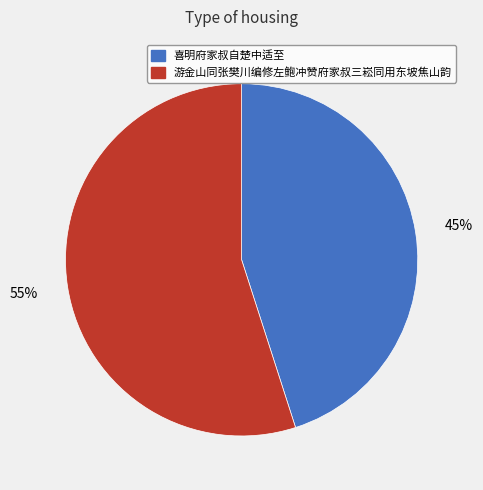

Rank the categories by value from highest to lowest.

游金山同张樊川编修左鲍冲赞府家叔三崧同用东坡焦山韵, 喜明府家叔自楚中适至